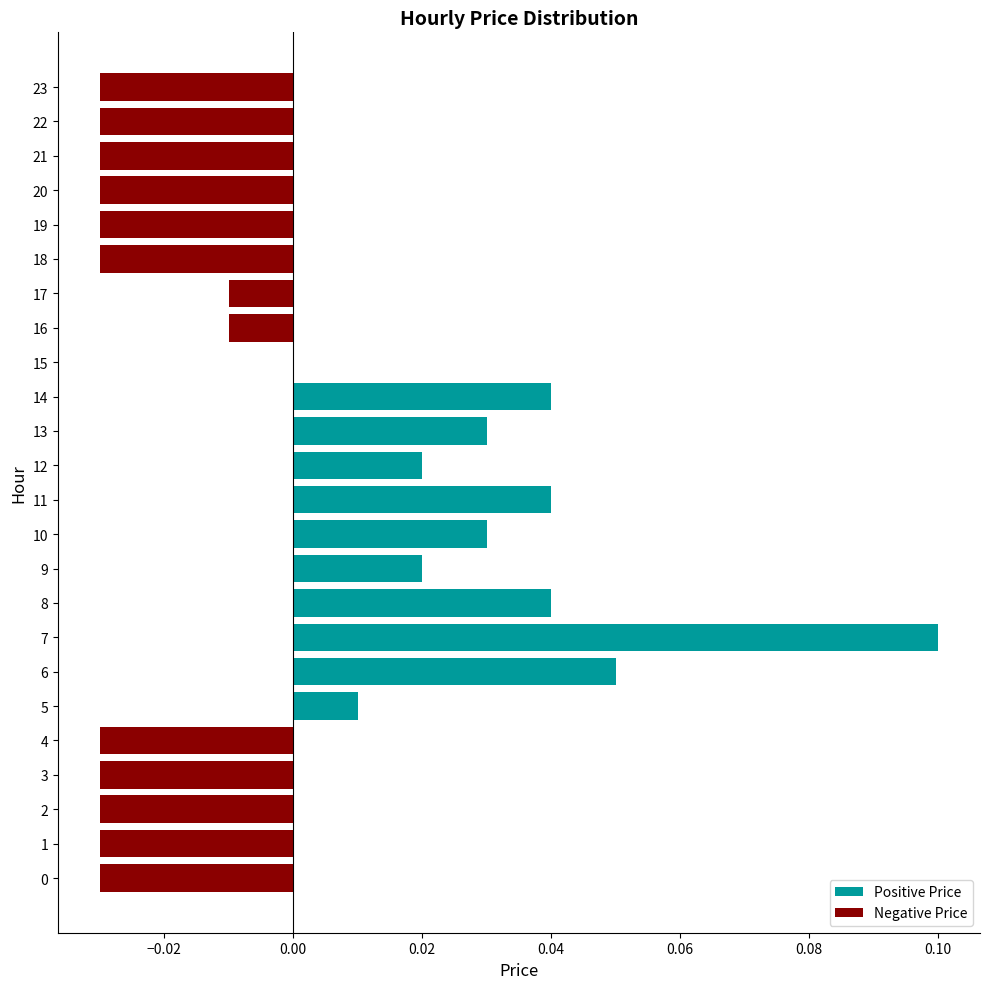

Is it true that Positive Price equals 0.0 at 13?

False